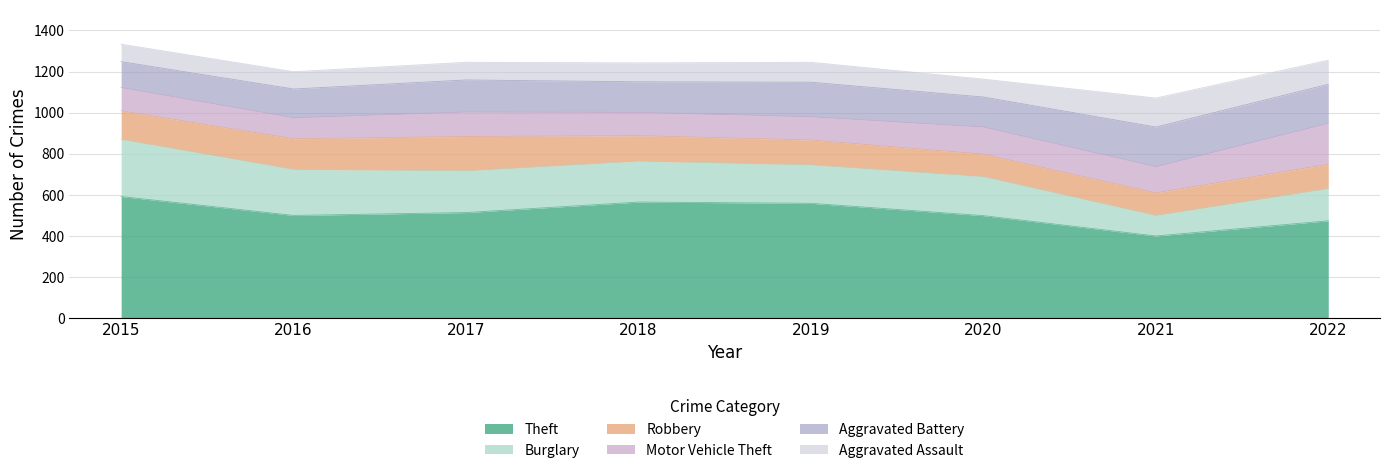

What are all the series names shown in the legend?

Theft, Burglary, Robbery, Motor Vehicle Theft, Aggravated Battery, Aggravated Assault